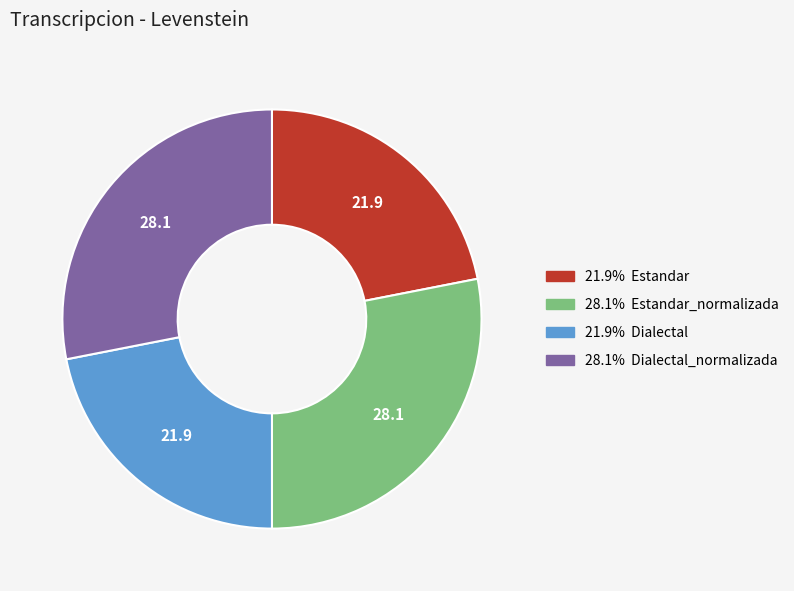

Is there a majority slice in this chart?

No